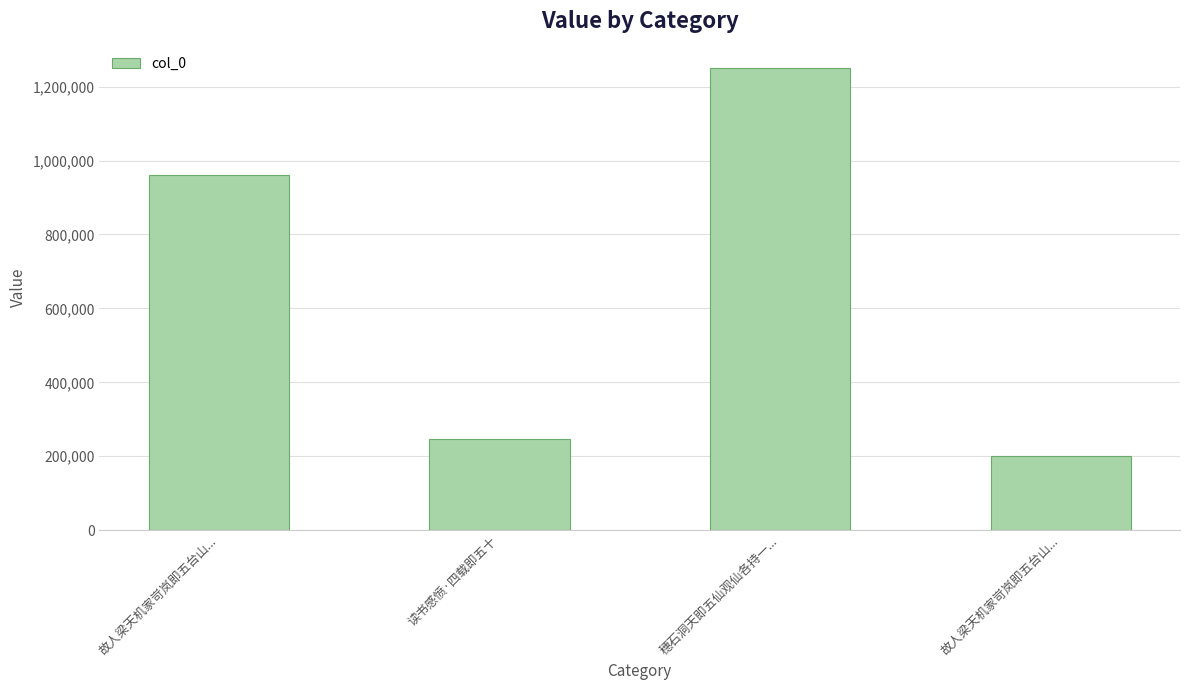

Approximately how many times larger is the value at 穗石洞天即五仙观仙各持一... compared to 故人梁天机家岢岚即五台山...?

6.2